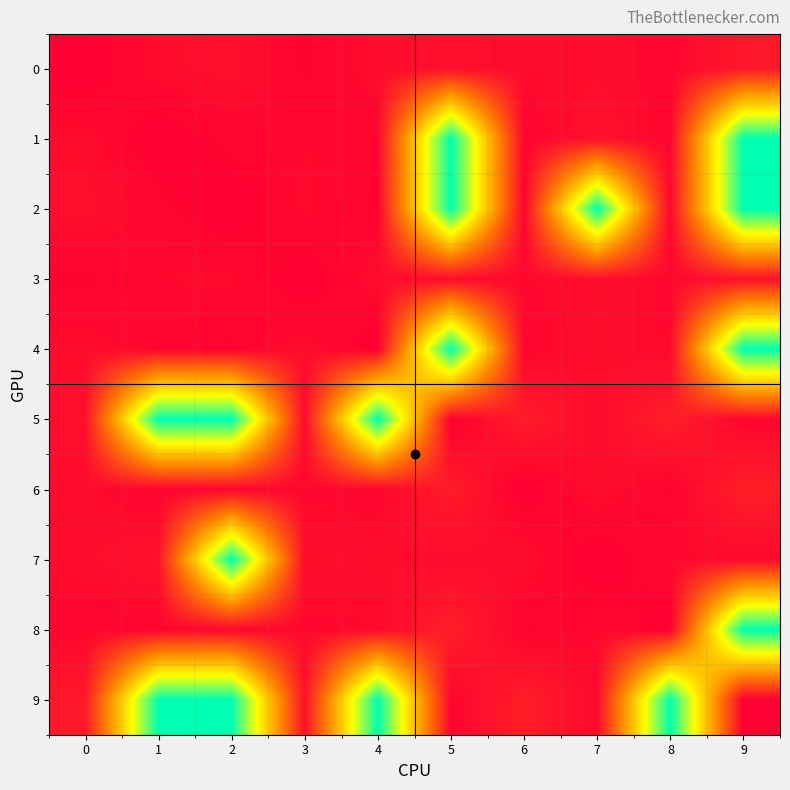

Between 6 and 9, which series saw the biggest shift?

8